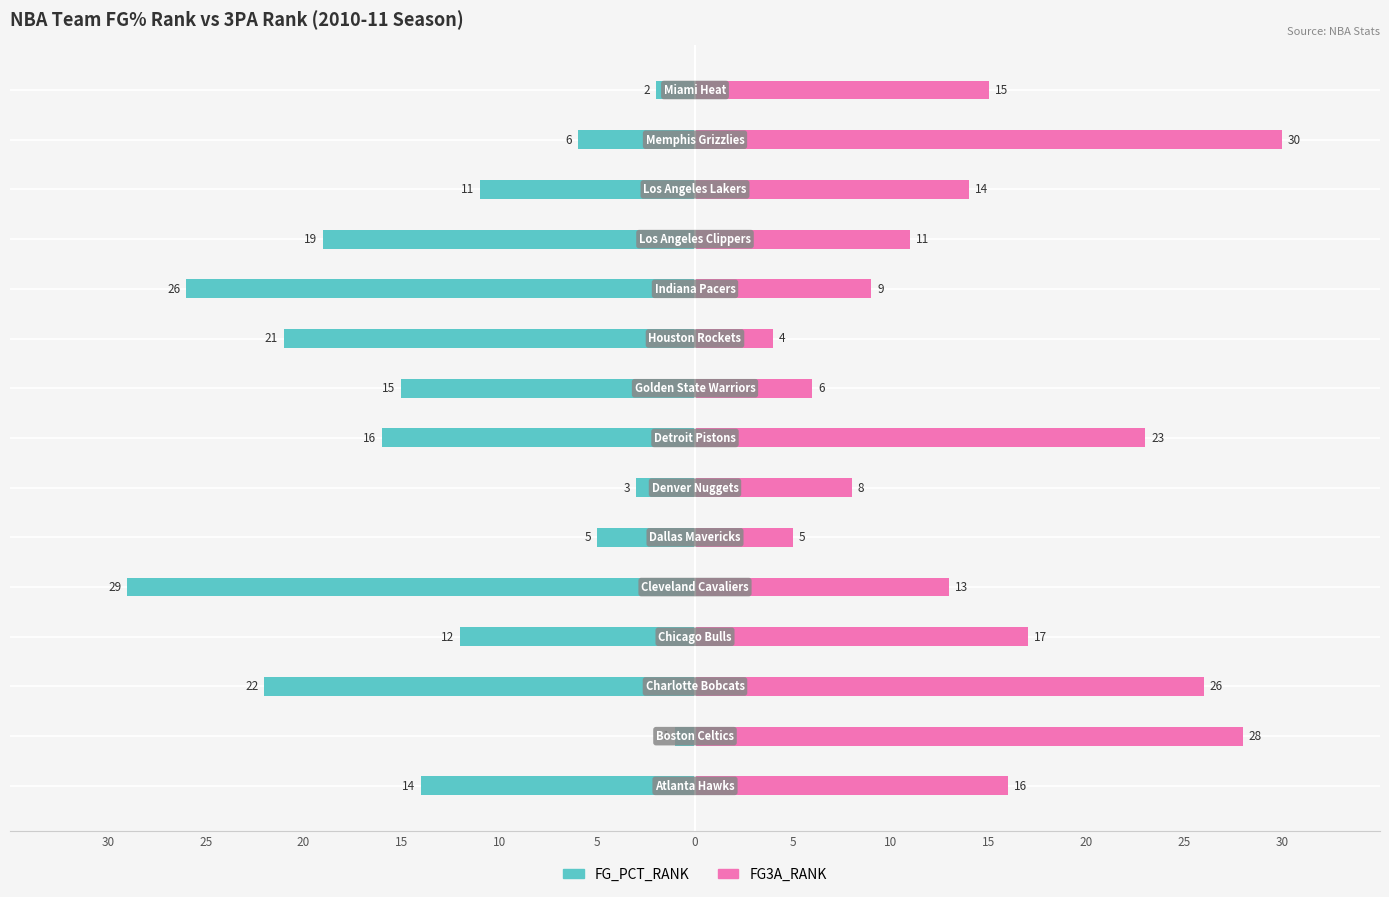

At how many categories does at least one series exceed -26?

15